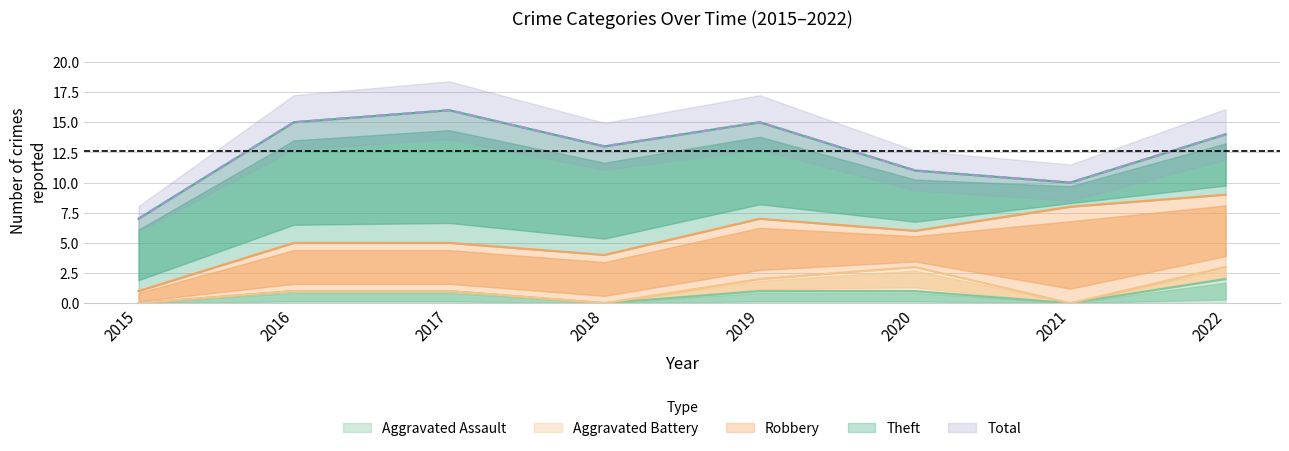

Is it true that Aggravated Assault equals 1 at 2021?

False